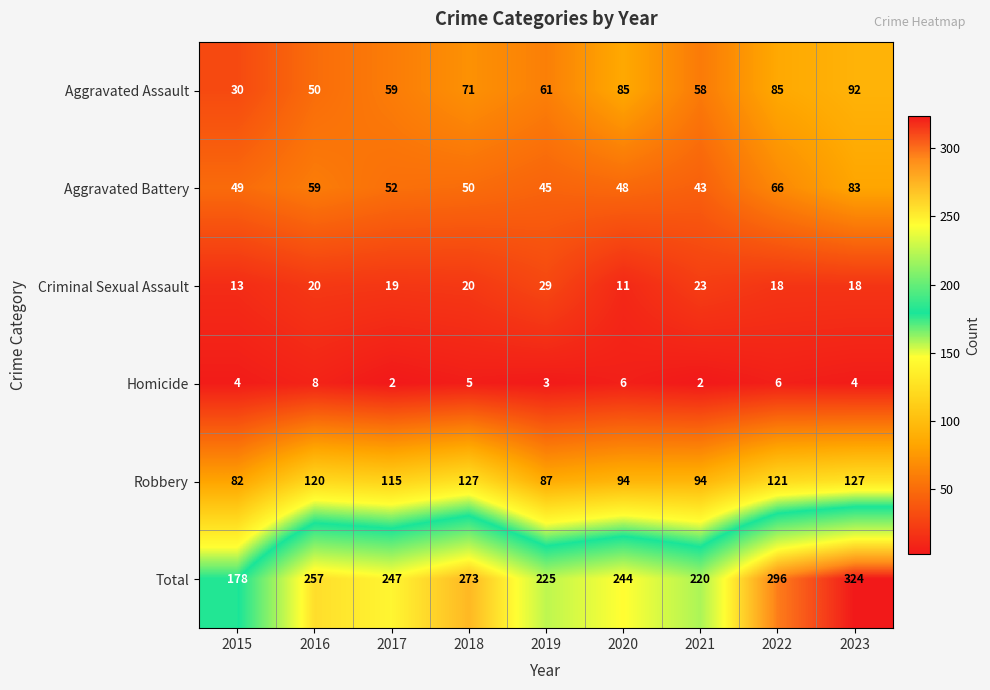

List the series in order of their peak value, highest first.

Total, Robbery, Aggravated Assault, Aggravated Battery, Criminal Sexual Assault, Homicide